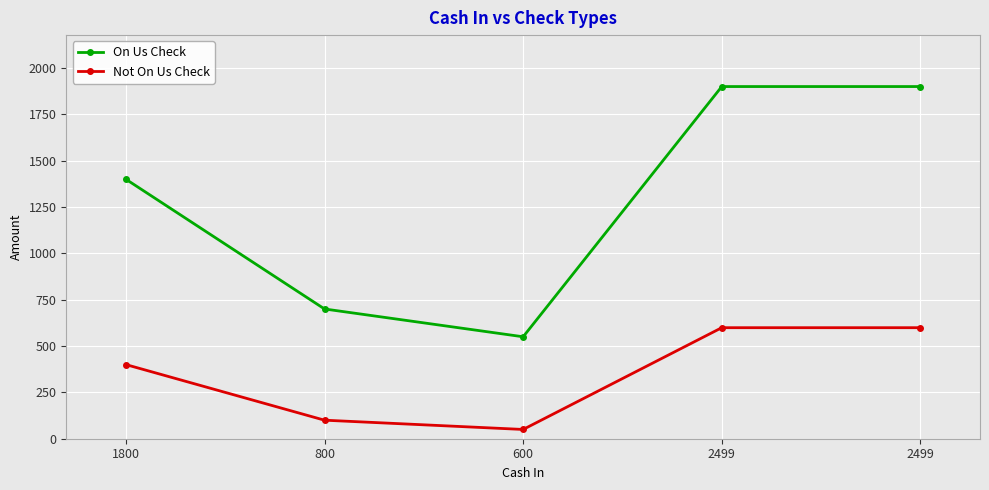

Does the chart have visible grid lines?

Yes